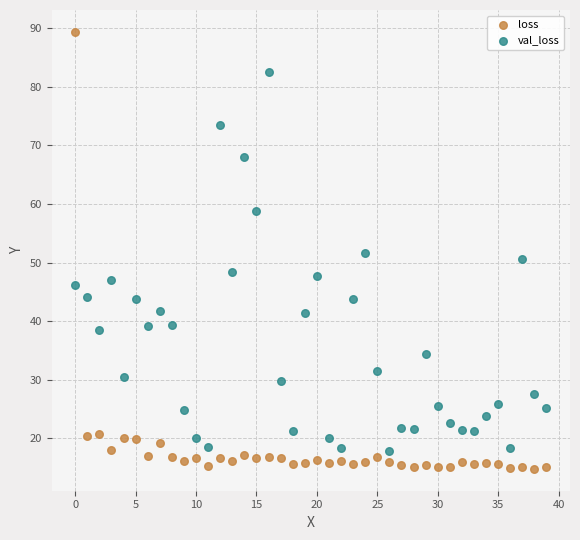

Which series reaches the maximum Y coordinate?

loss